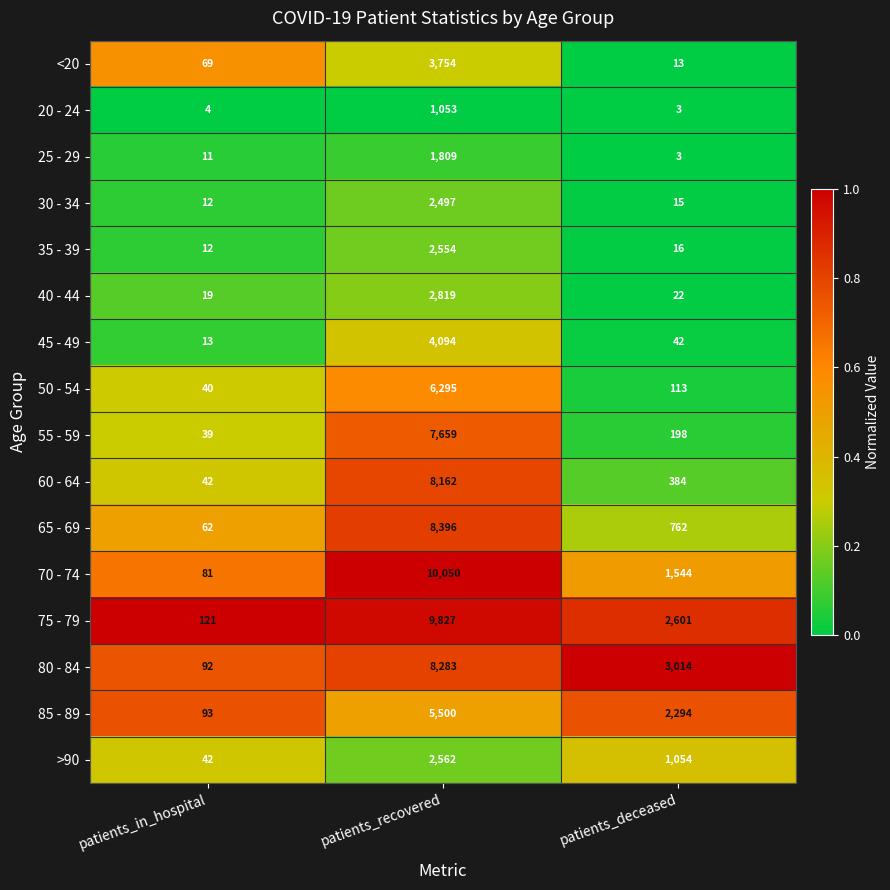

At patients_recovered, list the series in order from largest to smallest.

70 - 74, 75 - 79, 65 - 69, 80 - 84, 60 - 64, 55 - 59, 50 - 54, 85 - 89, 45 - 49, <20, 40 - 44, >90, 35 - 39, 30 - 34, 25 - 29, 20 - 24